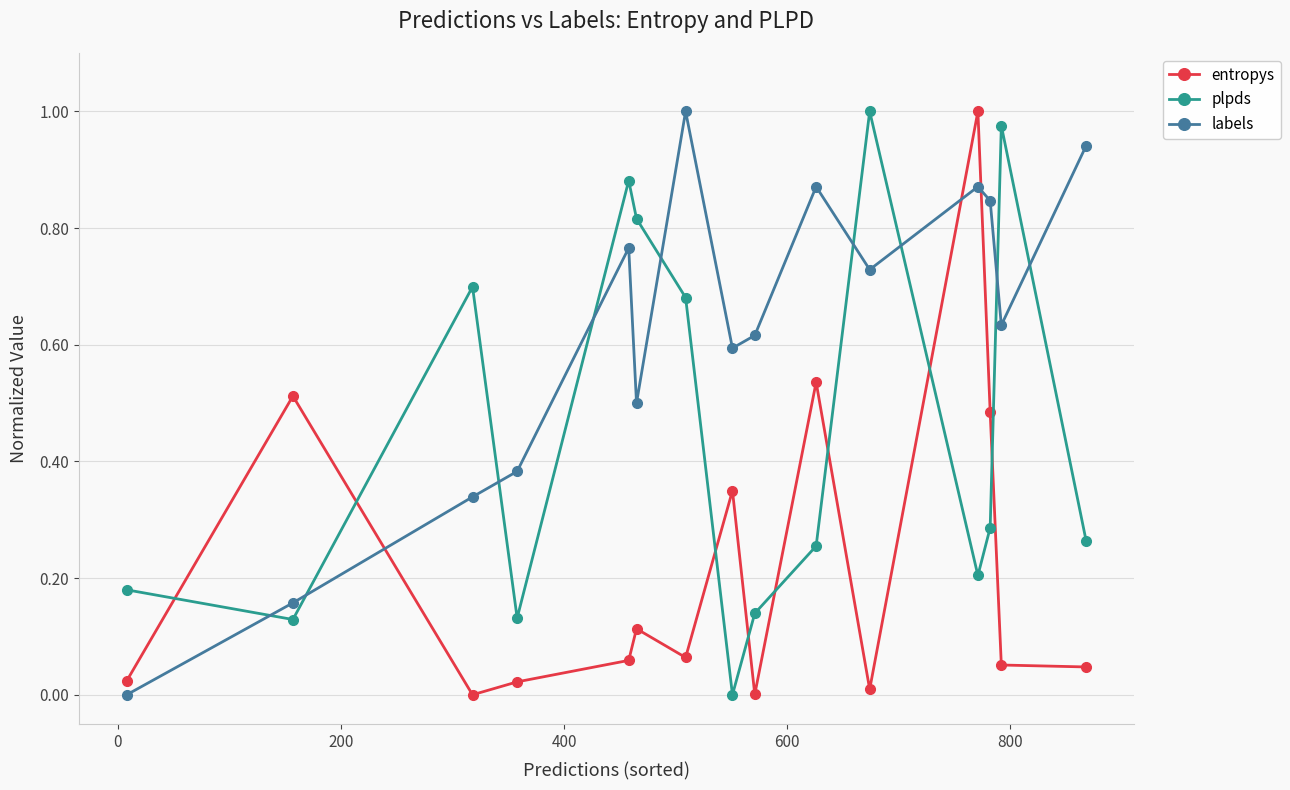

After their last crossing, which series has the higher values: plpds or labels?

labels